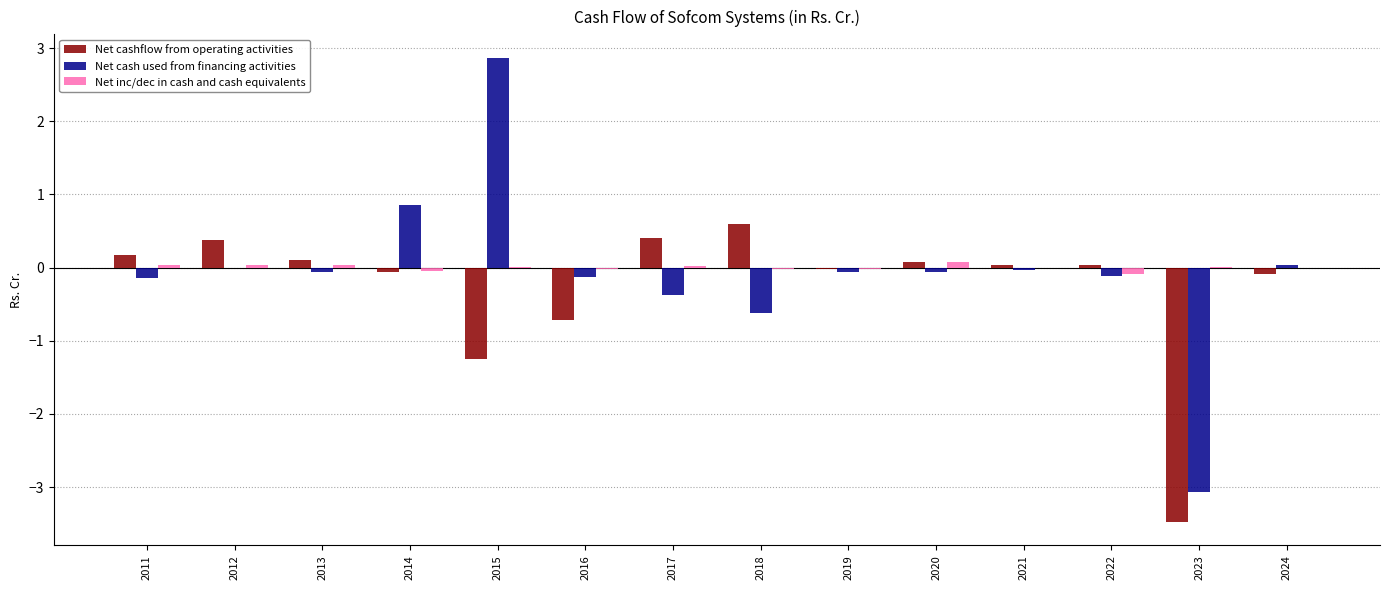

How many distinct data groups are displayed?

3